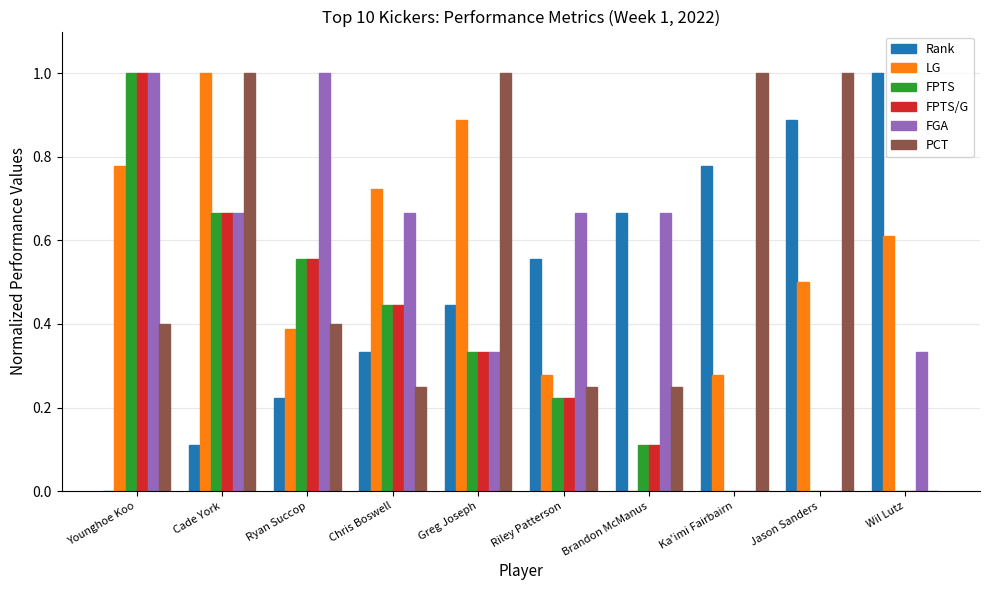

Between Cade York and Riley Patterson, which series saw the biggest shift?

PCT